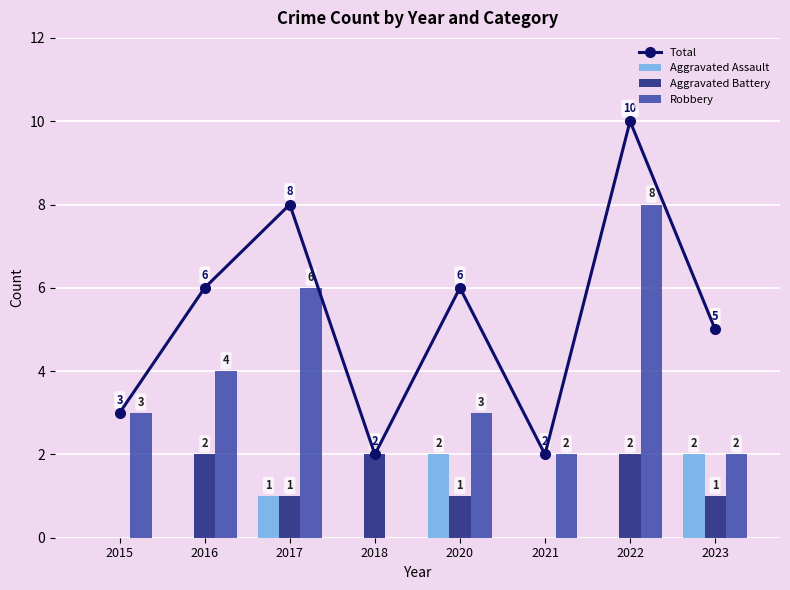

What is the value of the Robbery bar at the 7th from the left?

8